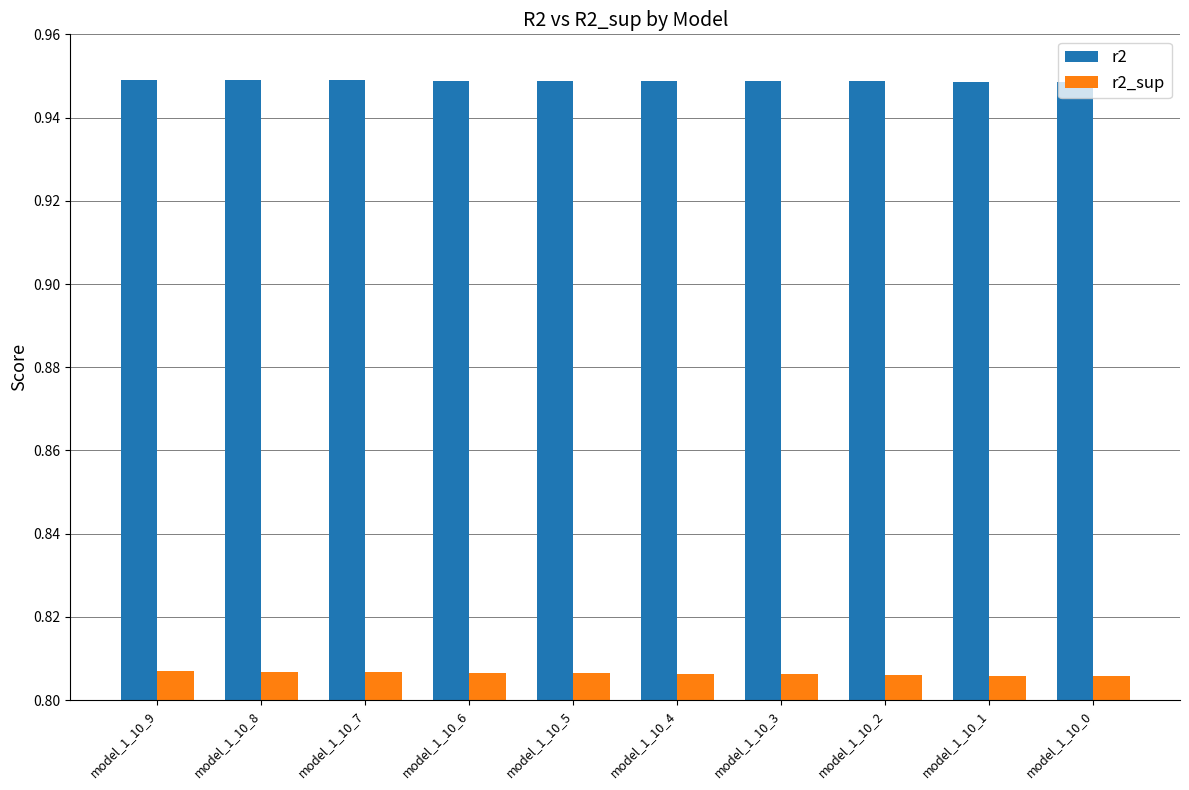

What is the spread (max minus min) of values at model_1_10_8?

0.1